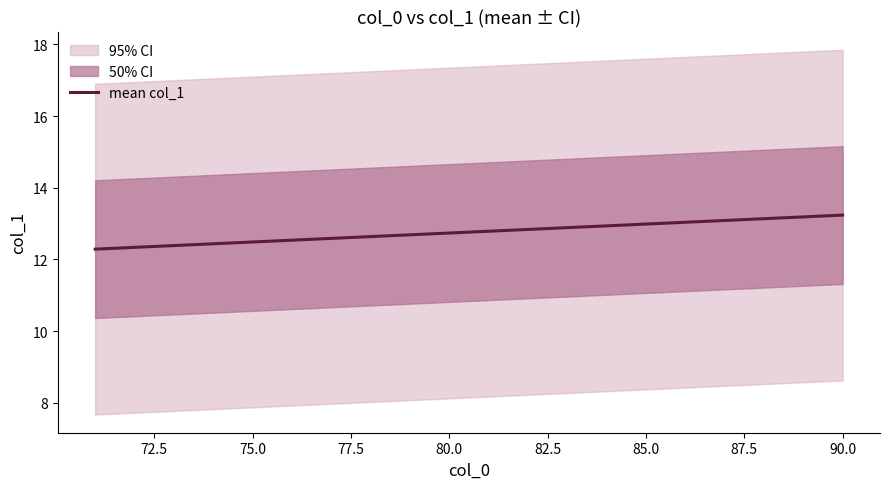

What is the greatest value displayed?

13.2